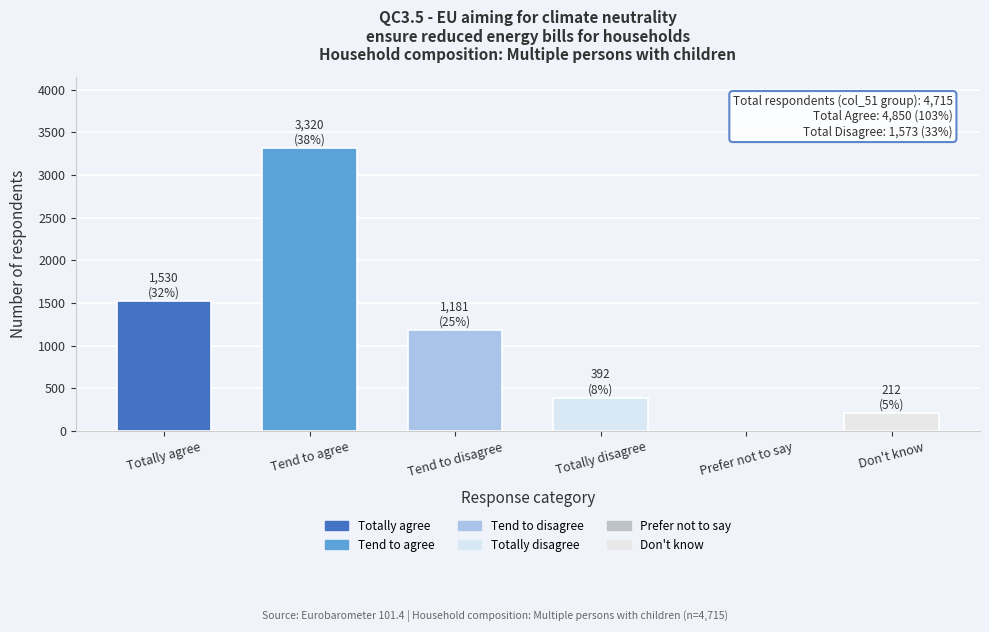

Reading right to left, extract all data points from this chart.

Don't know=212	Prefer not to say=2	Totally disagree=392	Tend to disagree=1181	Tend to agree=3320	Totally agree=1530